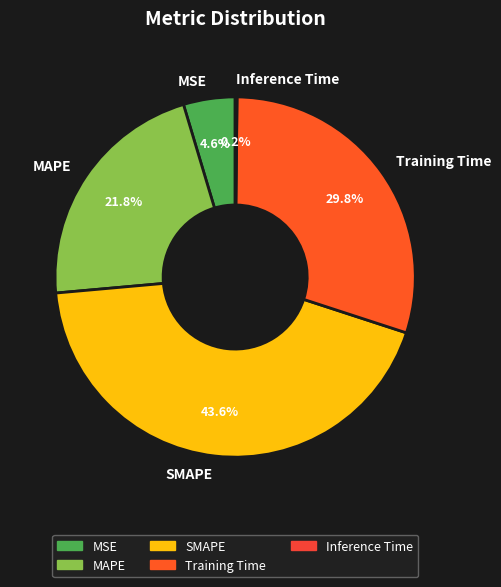

Which category has the biggest portion of the pie?

SMAPE